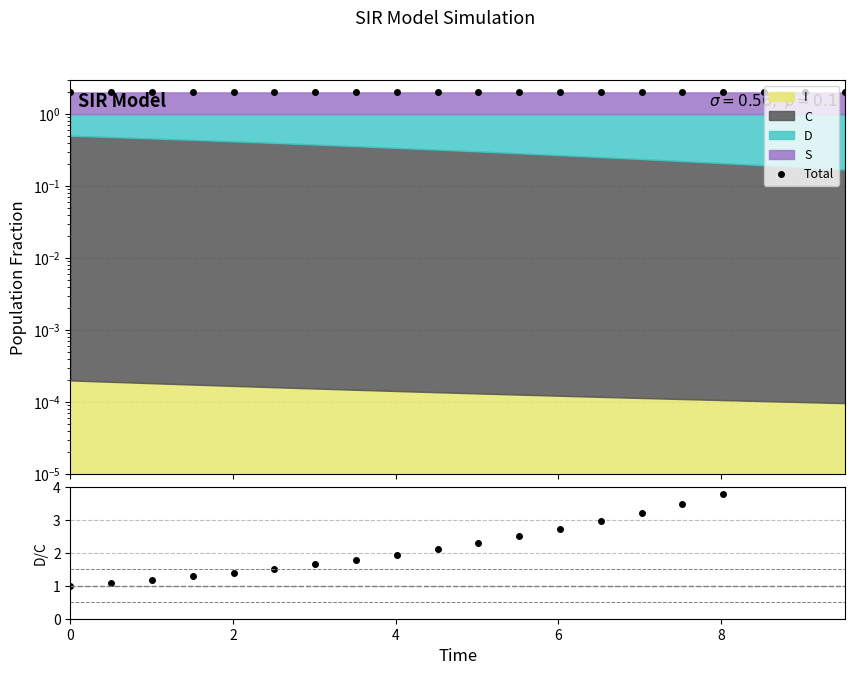

True or false: D/C and Total cross at least once.

True